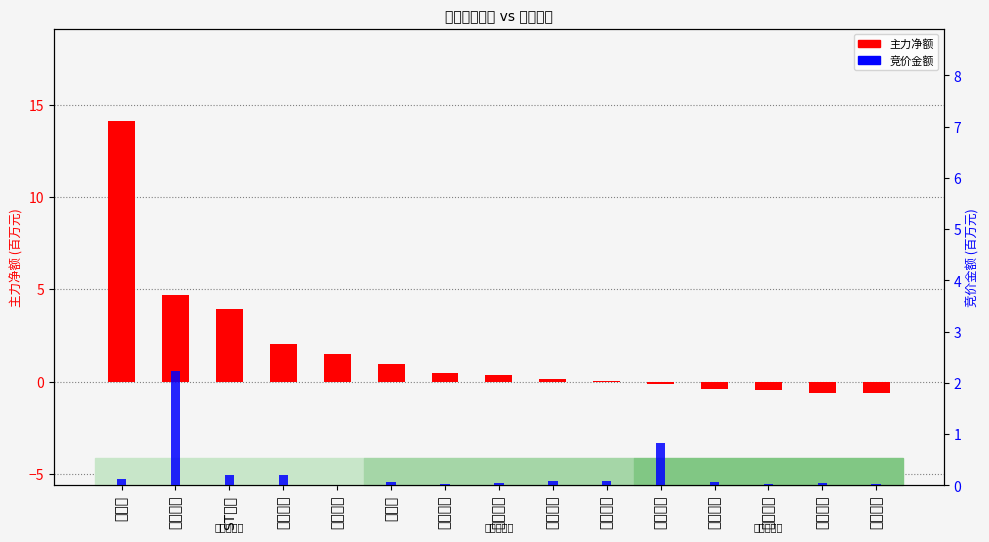

Rank the series by their maximum value, from highest to lowest.

主力净额(百万), 竞价金额(百万)